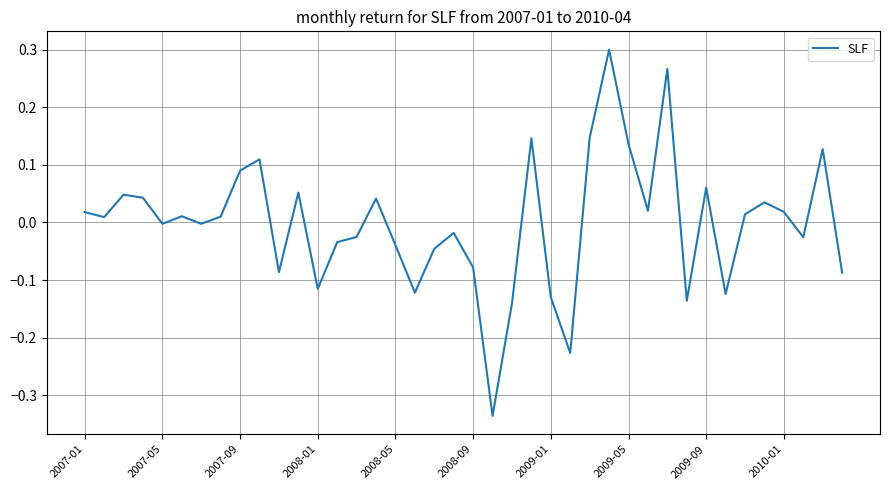

Reading right to left, transcribe all the data shown in this chart.

-0.1	0.1	-0.0	0.0	0.0	0.0	-0.1	0.1	-0.1	0.3	0.0	0.1	0.3	0.1	-0.2	-0.1	0.1	-0.1	-0.3	-0.1	-0.0	-0.0	-0.1	-0.0	0.0	-0.0	-0.0	-0.1	0.1	-0.1	0.1	0.1	0.0	-0.0	0.0	-0.0	0.0	0.0	0.0	0.0